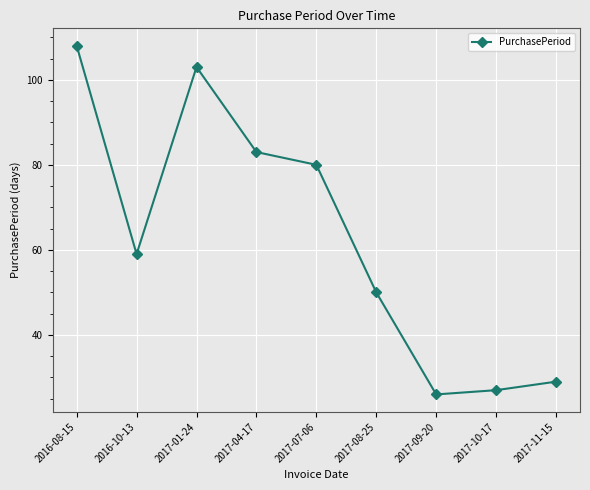

What is the label of the 2nd point from the right?

2017-10-17